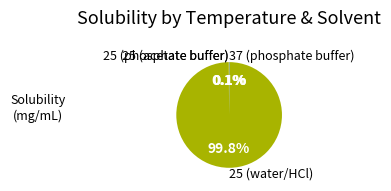

Which slice represents more than half of the pie?

25 (water/HCl)